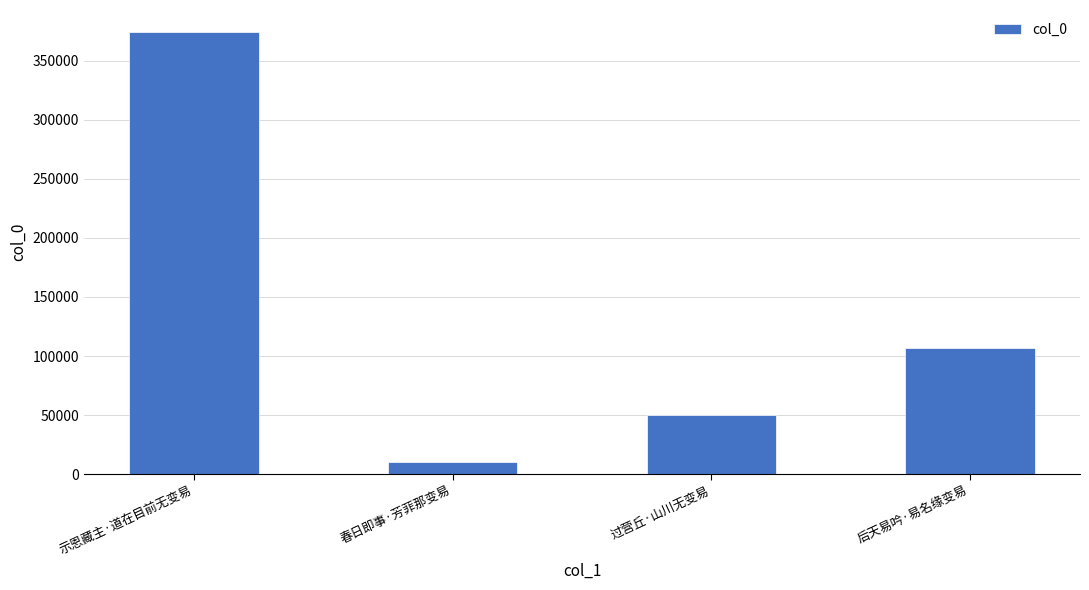

What position from the right is 过营丘·山川无变易?

2